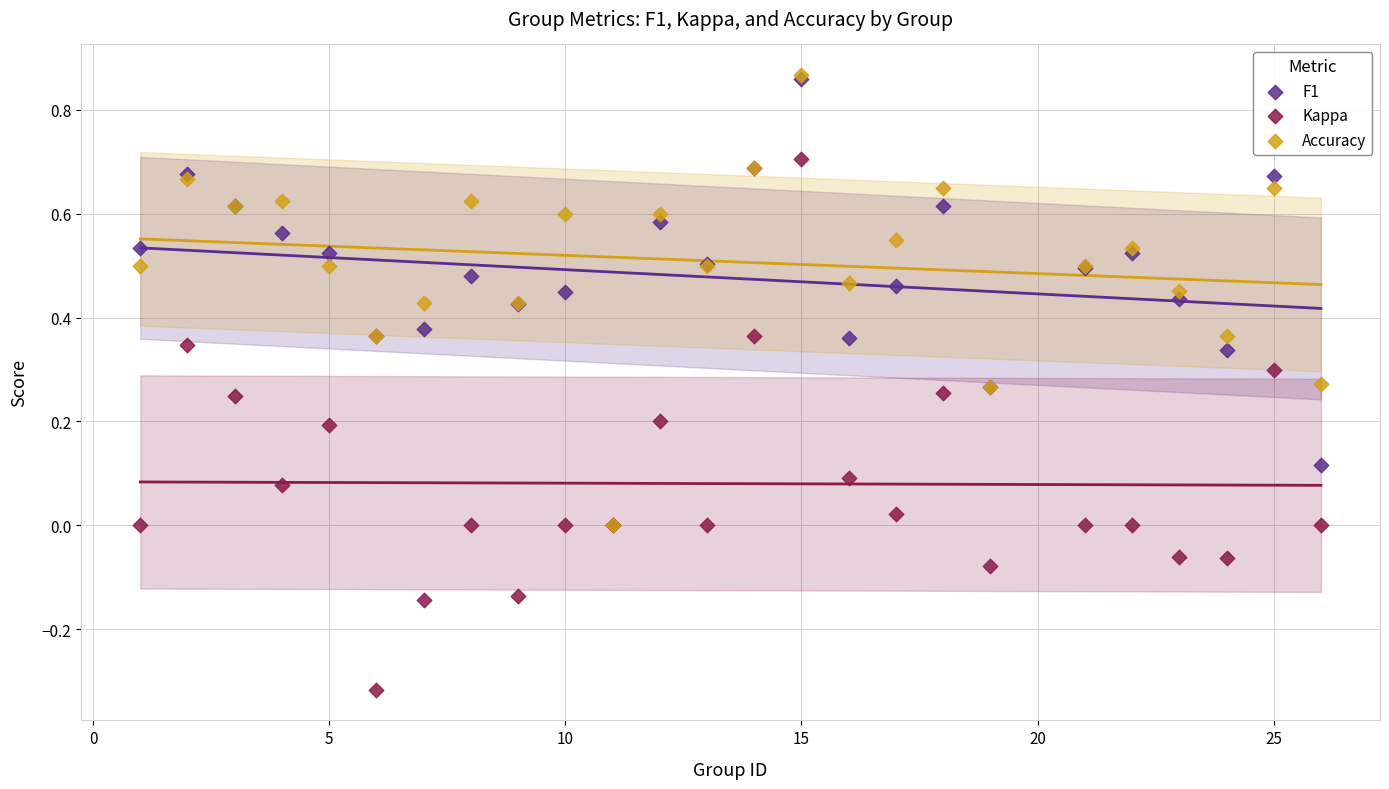

What are all the series names shown in the legend?

F1, Kappa, Accuracy